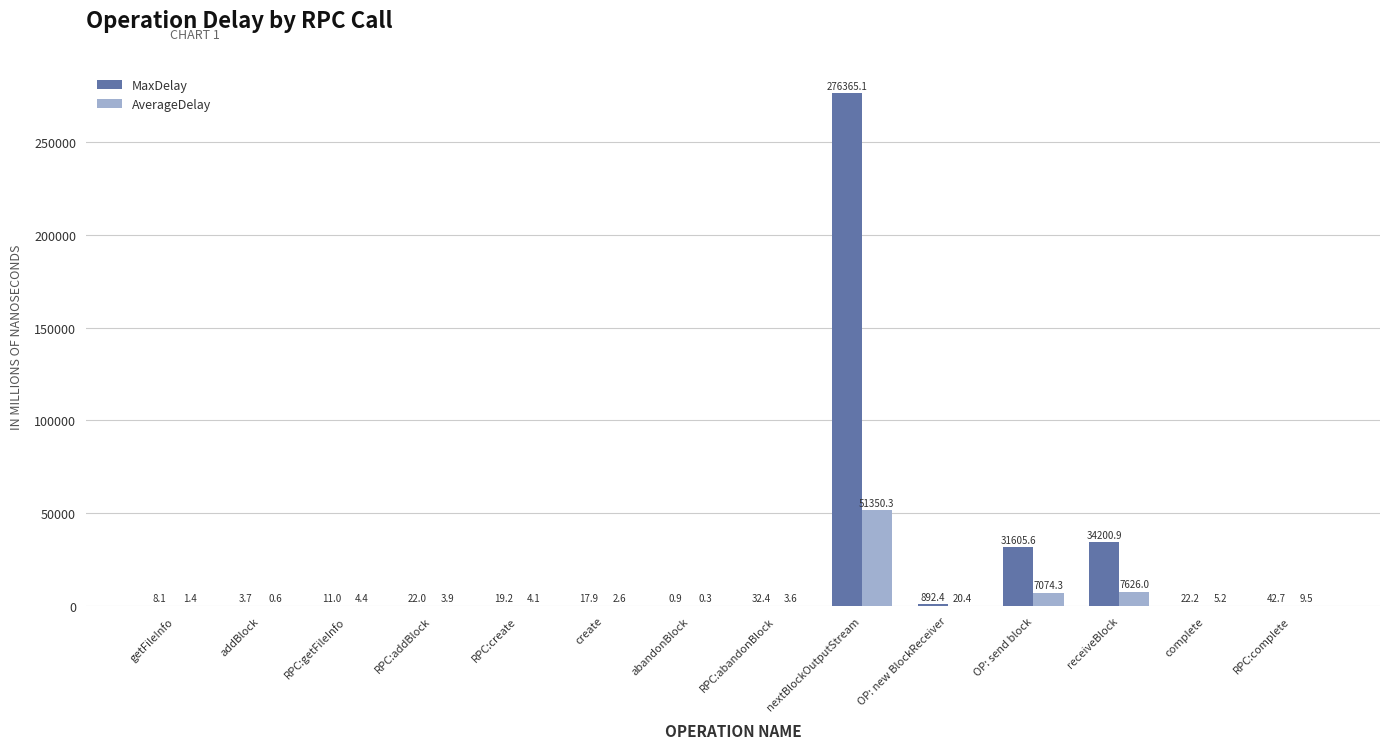

Which series has the largest total across all categories?

MaxDelay